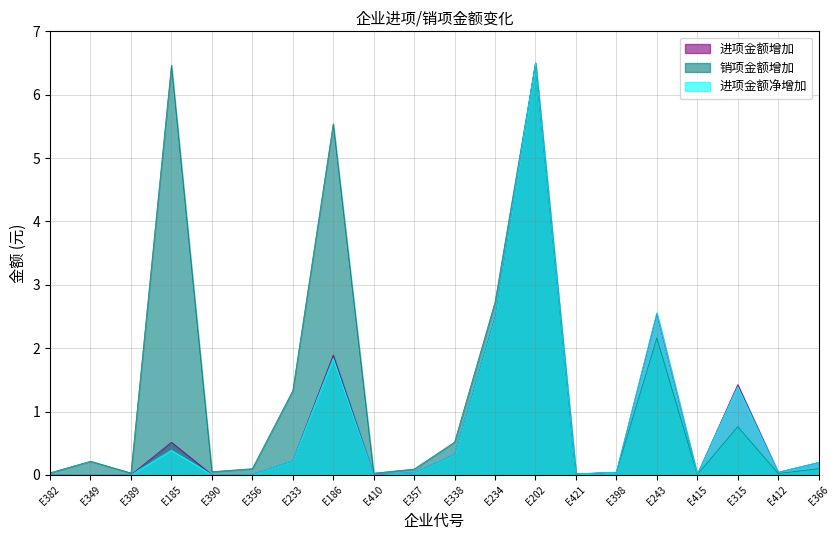

Which category has the lowest value in the 进项金额增加 series?

E382